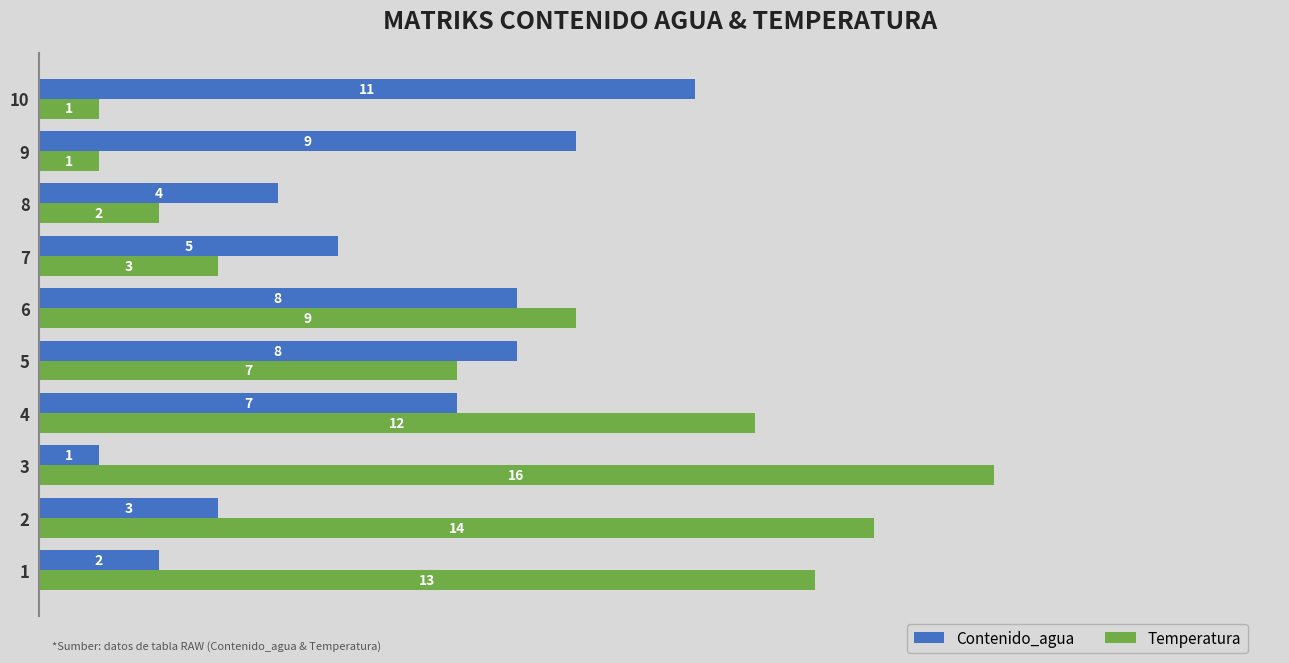

Count the Contenido_agua values in the range 3 to 8.

6